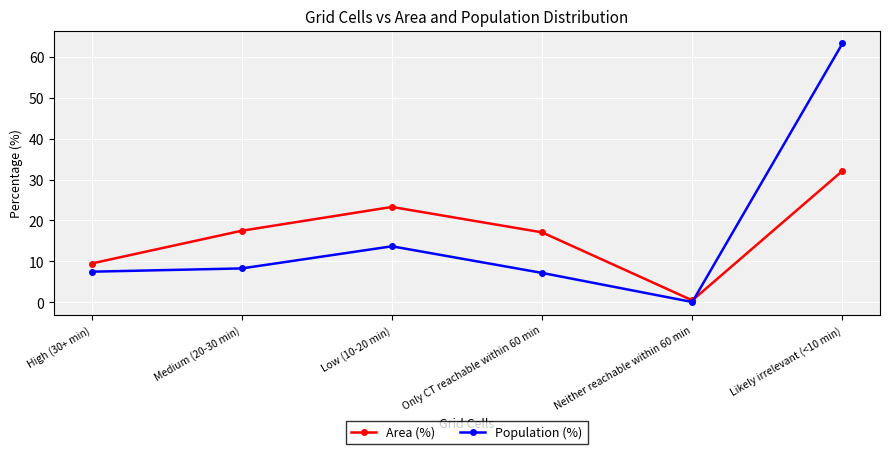

How many interior local peaks does the Area (%) series have?

1